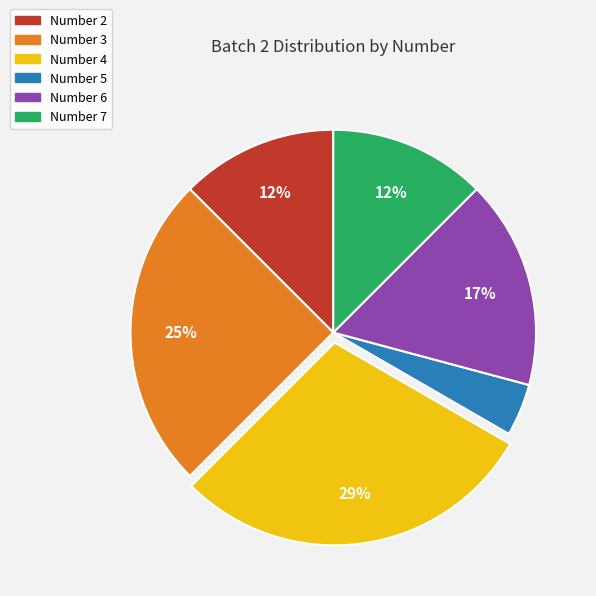

To the nearest percent, what is the difference between the Number 3 and Number 4 slice percentages?

4%